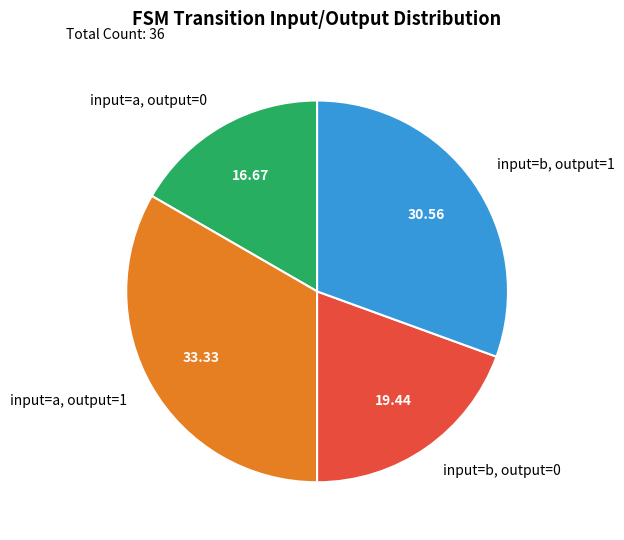

Rank the categories by value from lowest to highest.

input=a, output=0, input=b, output=0, input=b, output=1, input=a, output=1